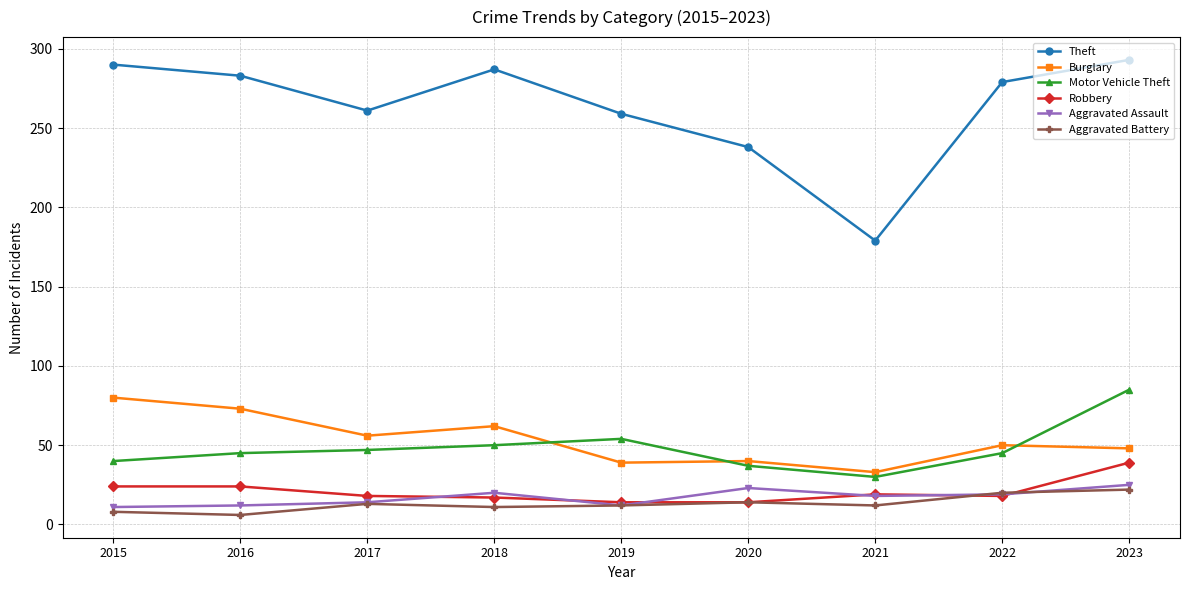

At which category does Theft reach its first local peak?

2018